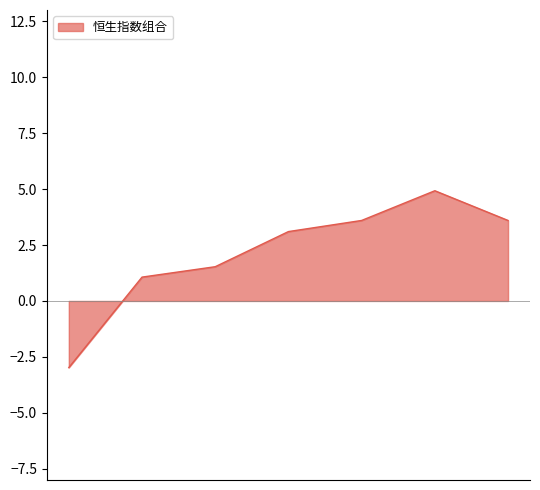

Where is the first local maximum?

20191205